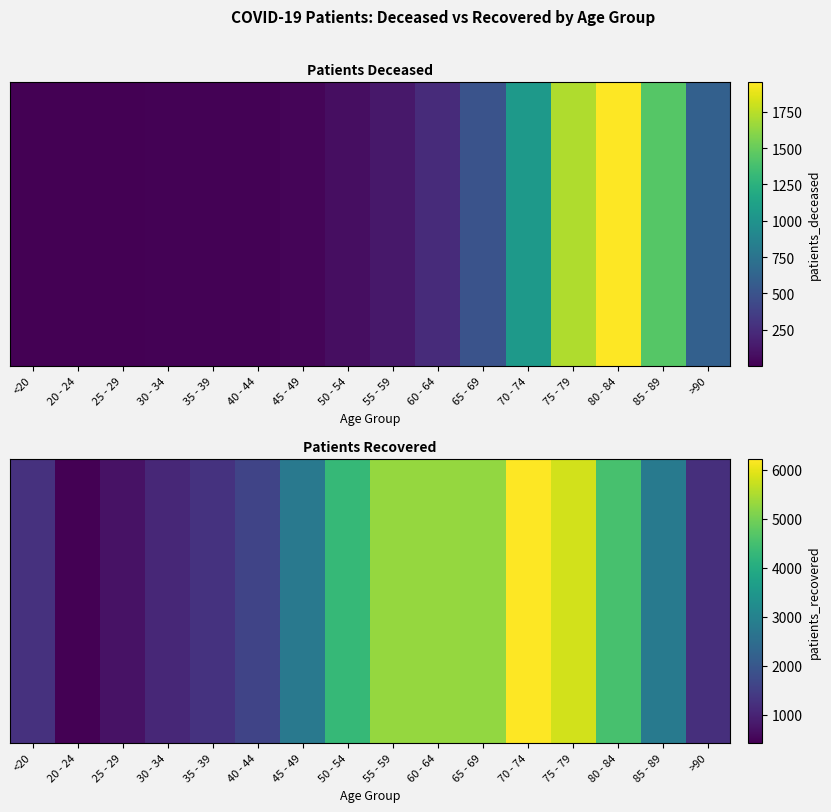

List the labels in order of value, smallest first.

20 - 24, 25 - 29, 30 - 34, >90, <20, 35 - 39, 40 - 44, 45 - 49, 85 - 89, 50 - 54, 80 - 84, 65 - 69, 55 - 59, 60 - 64, 75 - 79, 70 - 74